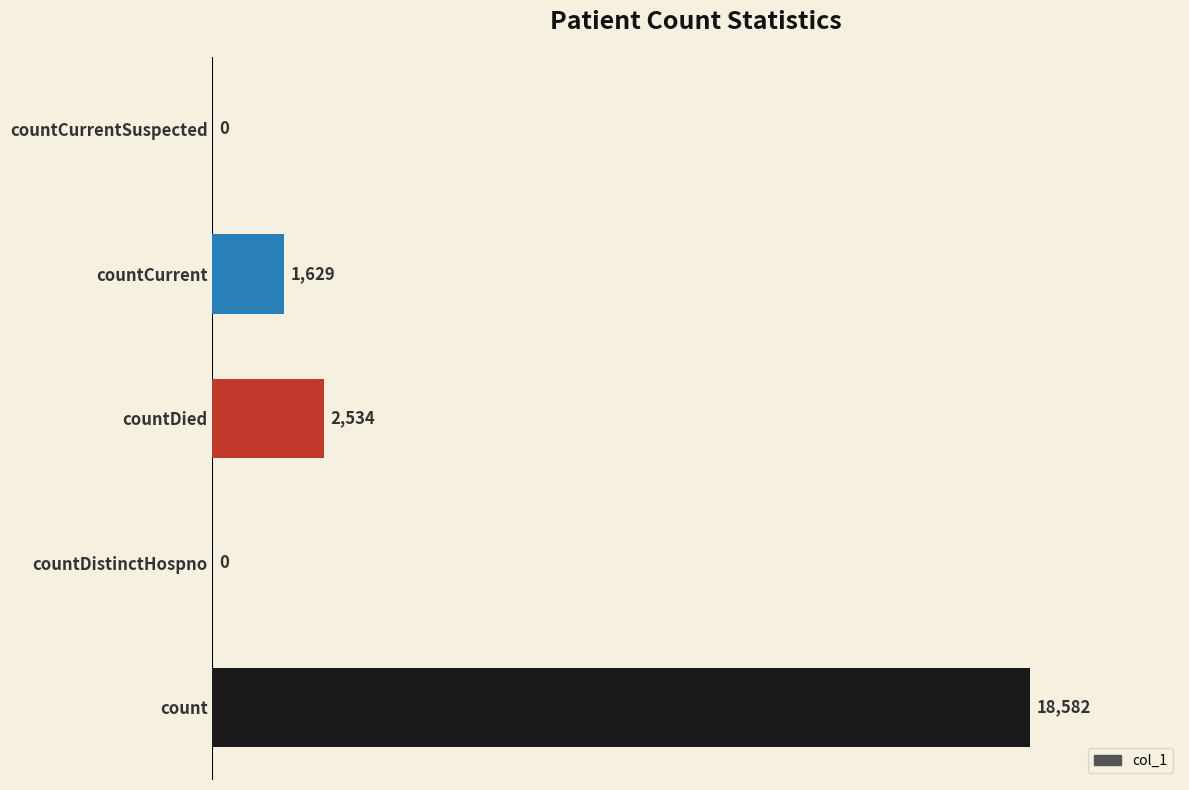

What is the greatest value displayed?

18582